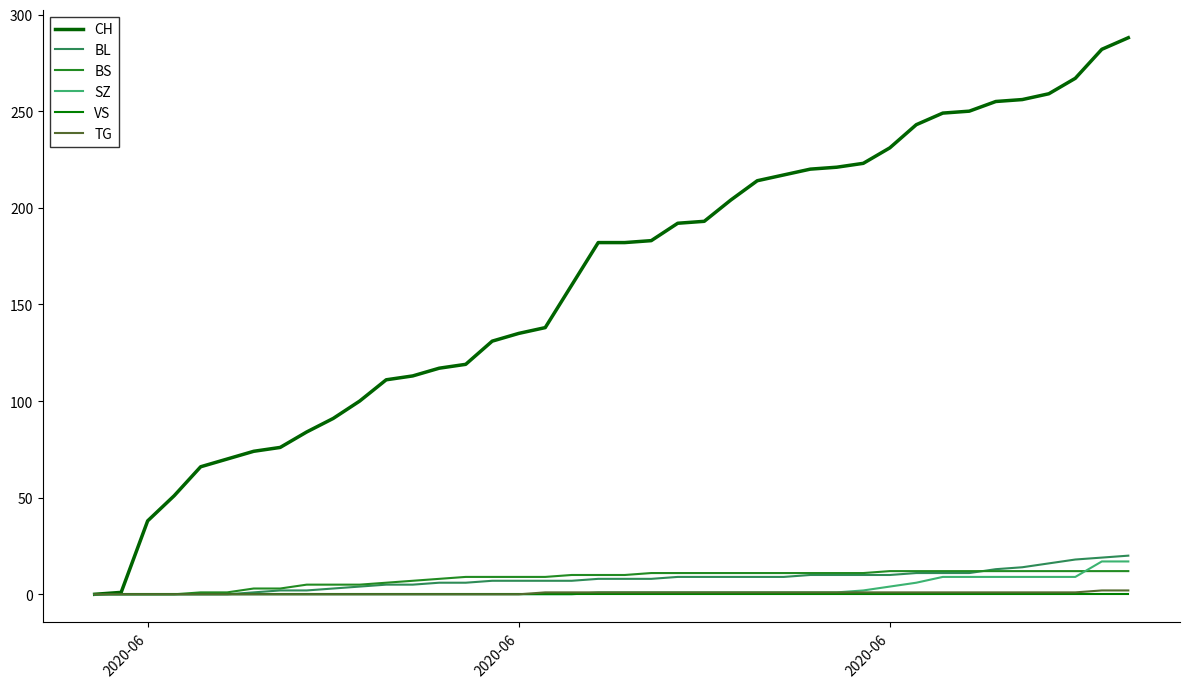

Does the chart display data point markers on the line(s)?

No